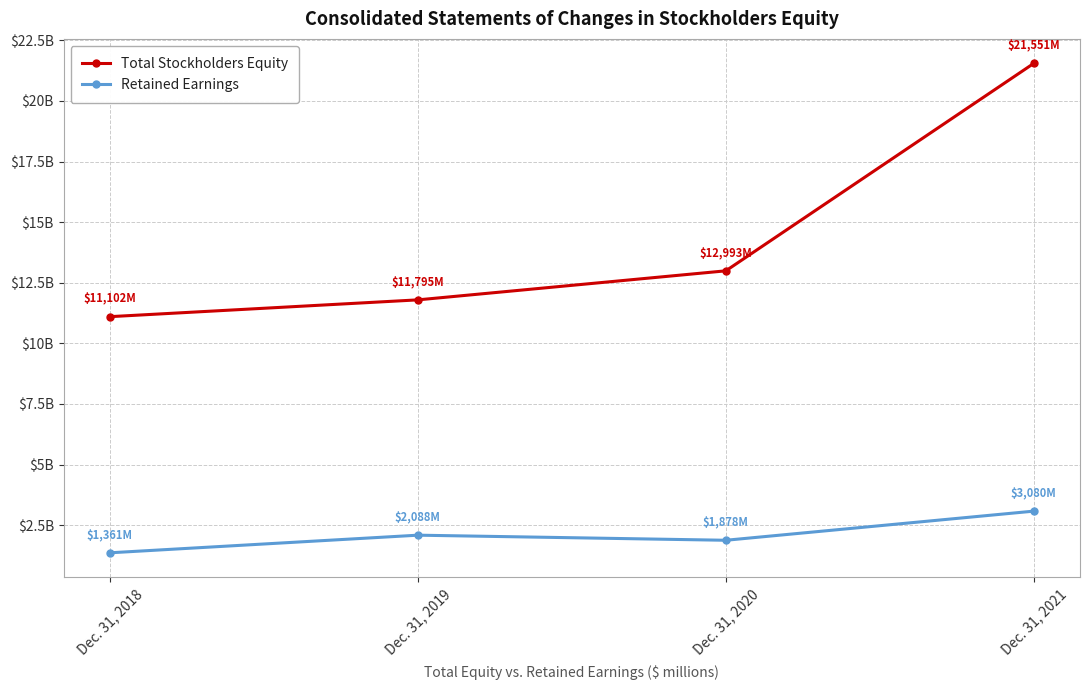

What is the lowest value of the Total Stockholders Equity series?

11102